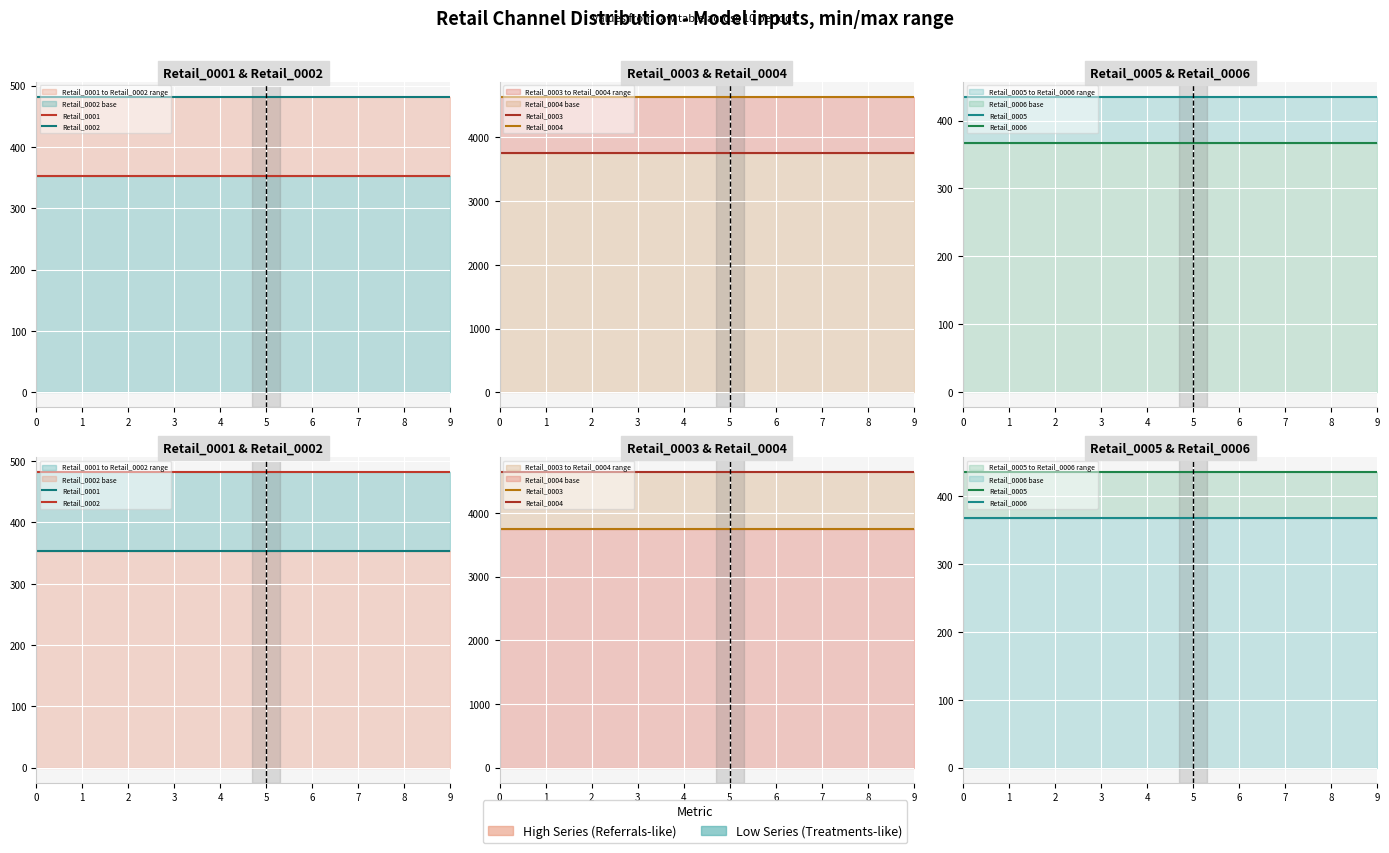

True or false: Retail_0006 and Retail_0002 cross at least once.

False